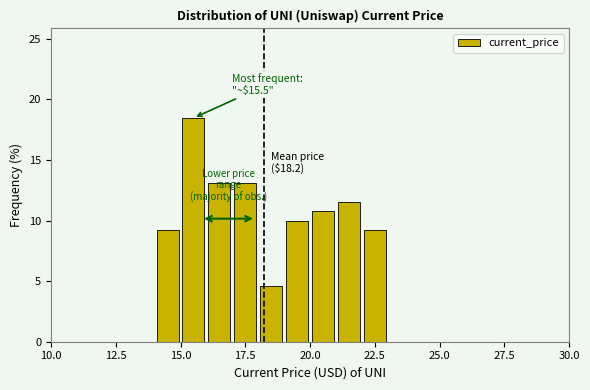

Read against the x-axis, roughly where is the centre of the tallest bar?

15.5